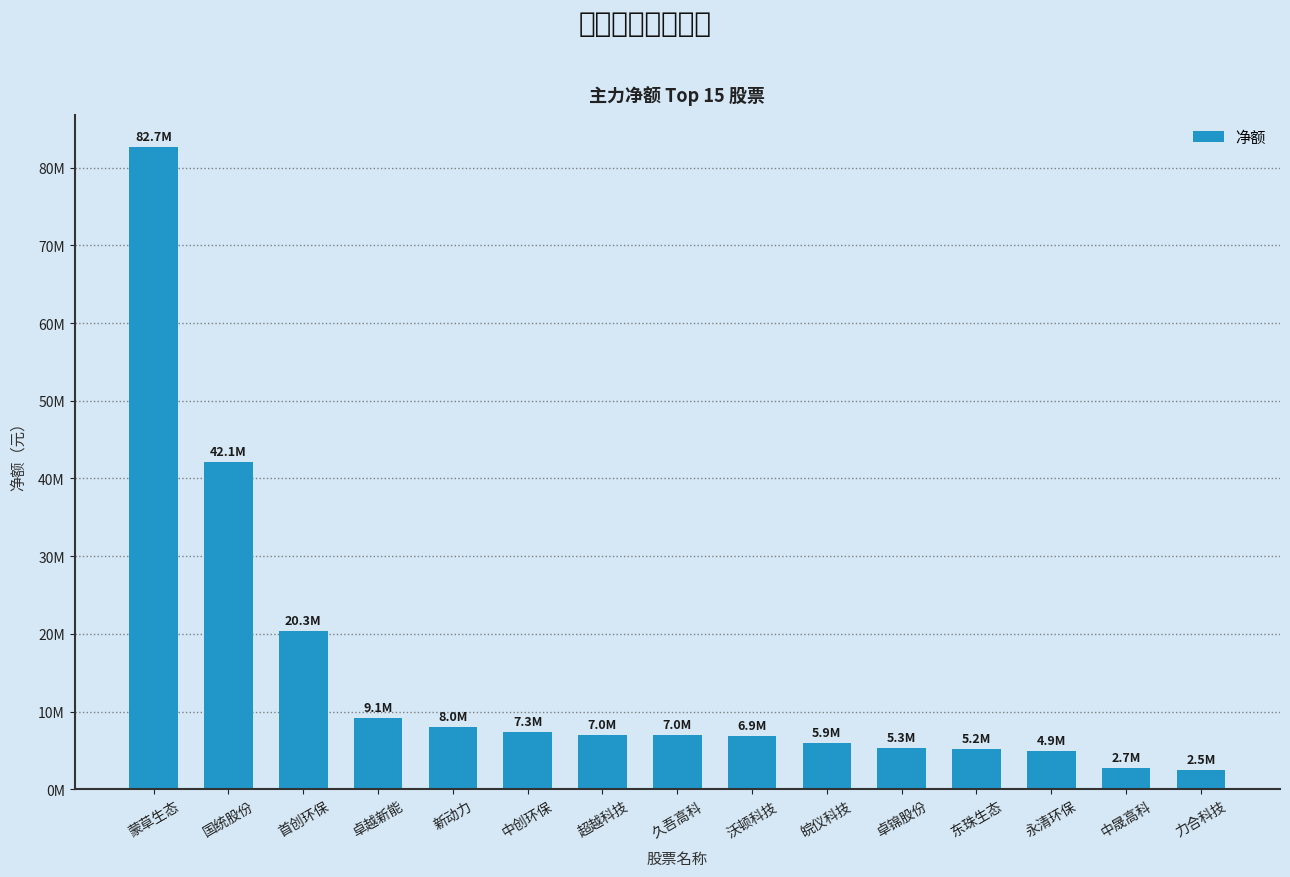

What is the minimum value shown in the chart?

2464418